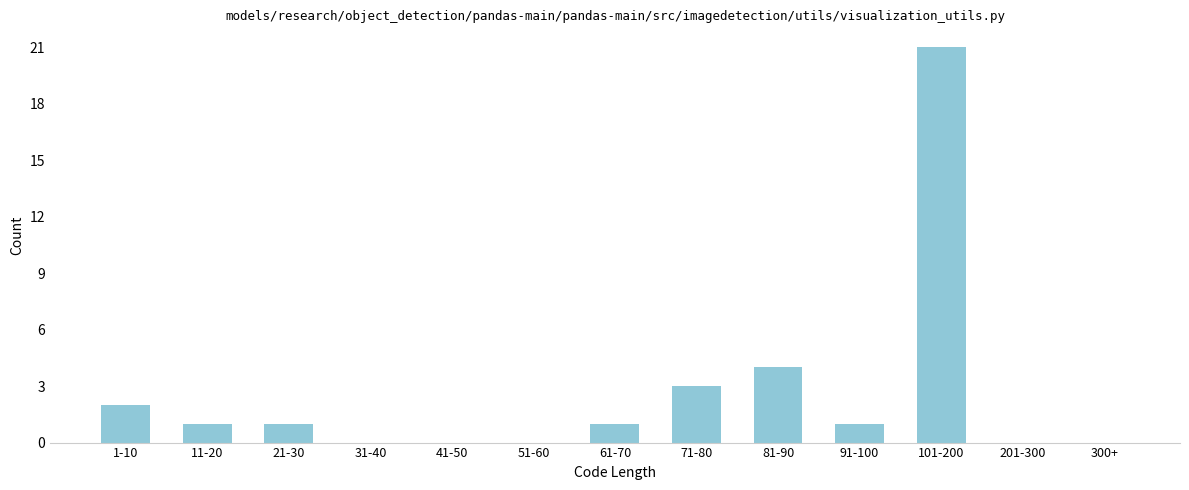

Reading left to right, list all the values displayed in this chart.

1-10=2	11-20=1	21-30=1	31-40=0	41-50=0	51-60=0	61-70=1	71-80=3	81-90=4	91-100=1	101-200=21	201-300=0	300+=0